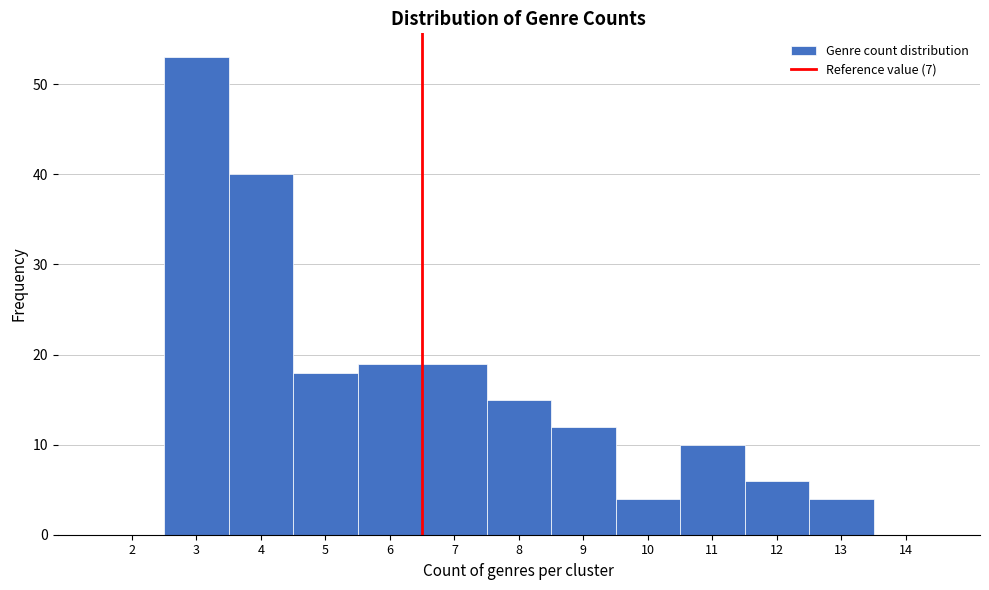

Reading left to right, list all the values displayed in this chart.

2=0	3=53	4=40	5=18	6=19	7=19	8=15	9=12	10=4	11=10	12=6	13=4	14=0